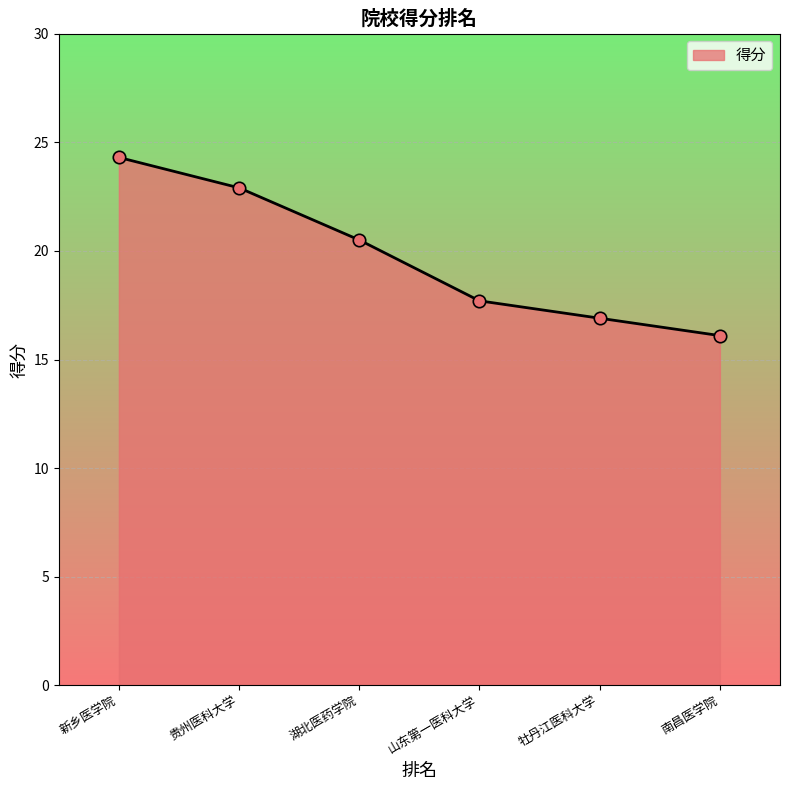

What is the change in value from 山东第一医科大学 to 牡丹江医科大学?

-0.8